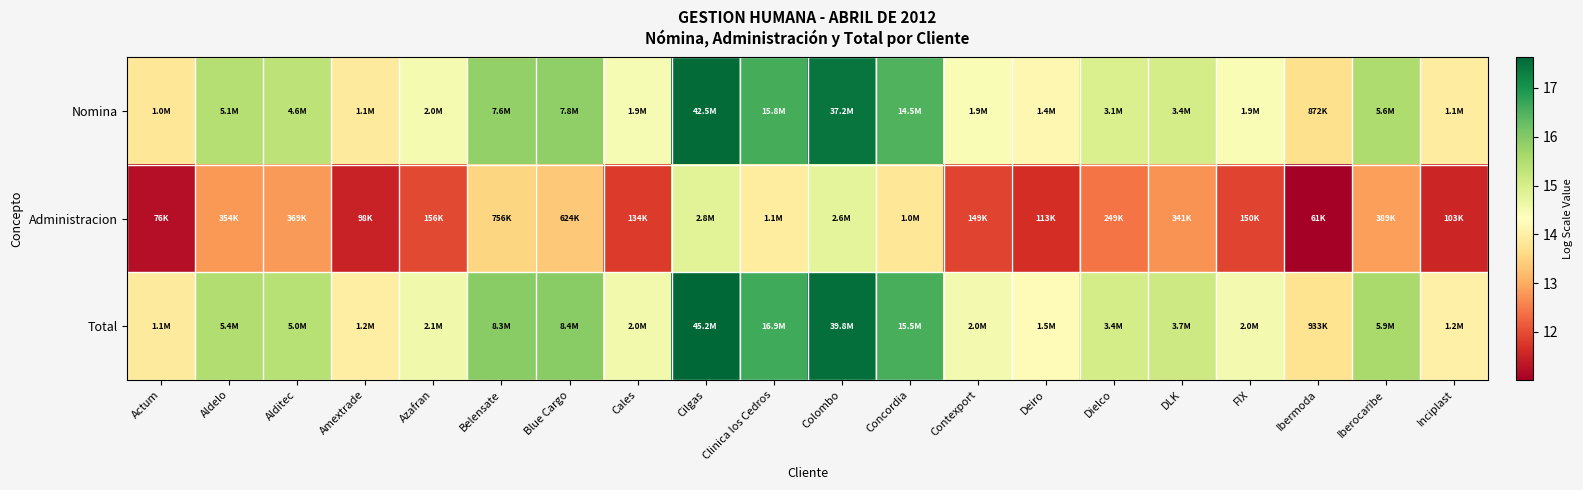

Rank the series by their maximum value, from lowest to highest.

Administracion, Nomina, Total